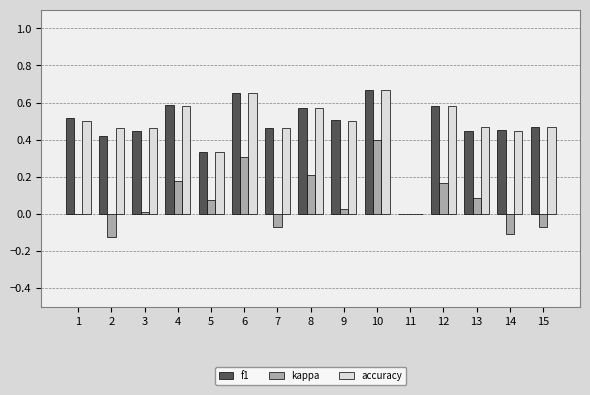

Between 4 and 14, which series saw the biggest shift?

kappa